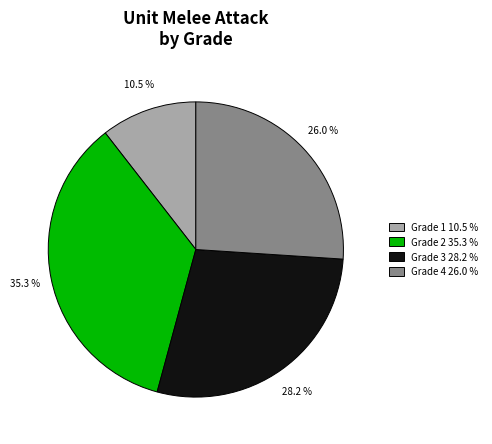

What is the ratio of the value at Grade 1 10.5 % to the value at Grade 3 28.2 %?

0.4